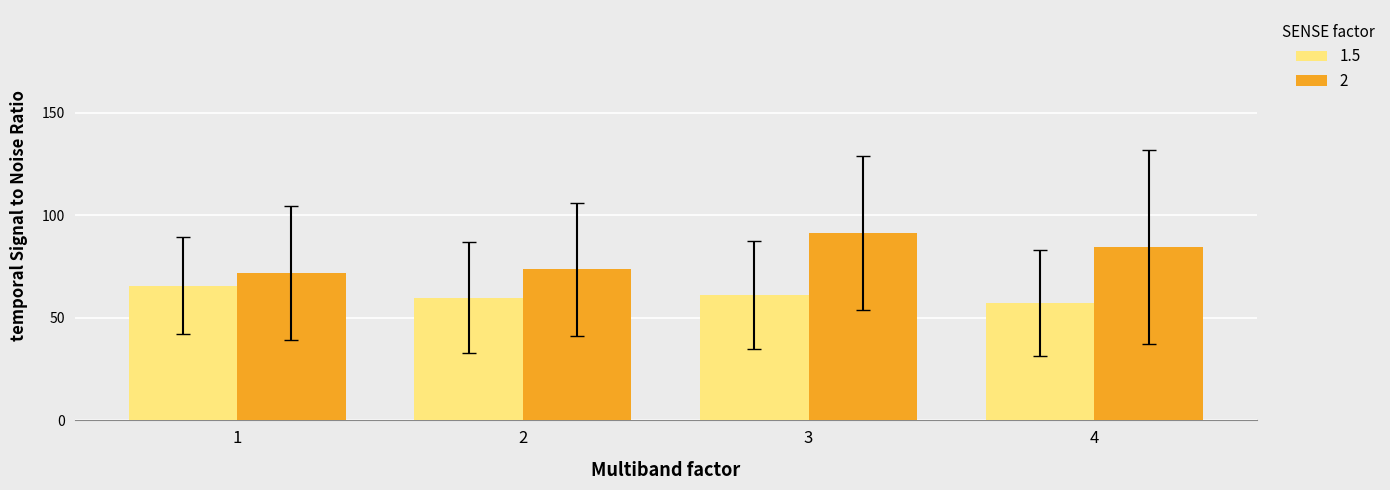

What is the difference between the highest and lowest values at 2?

13.9